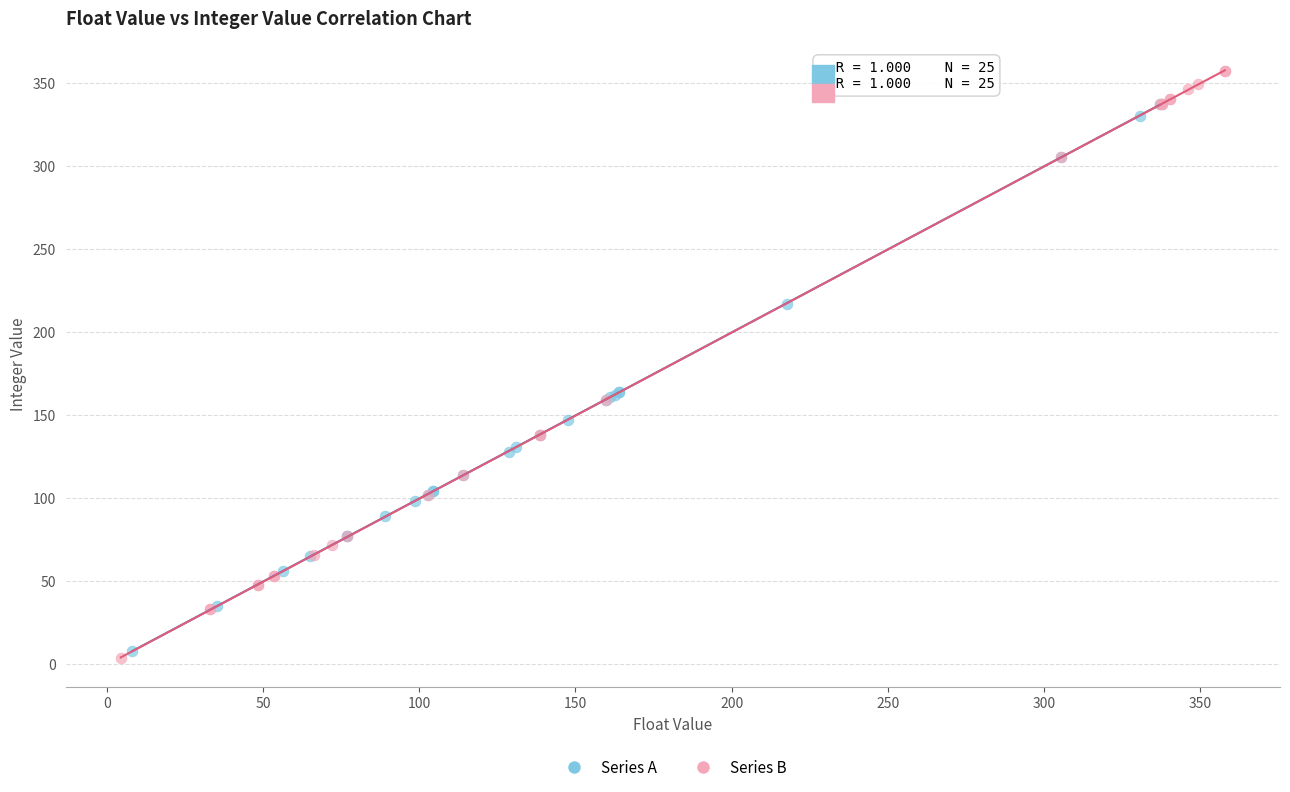

Which series has the widest spread of Y values?

Series B